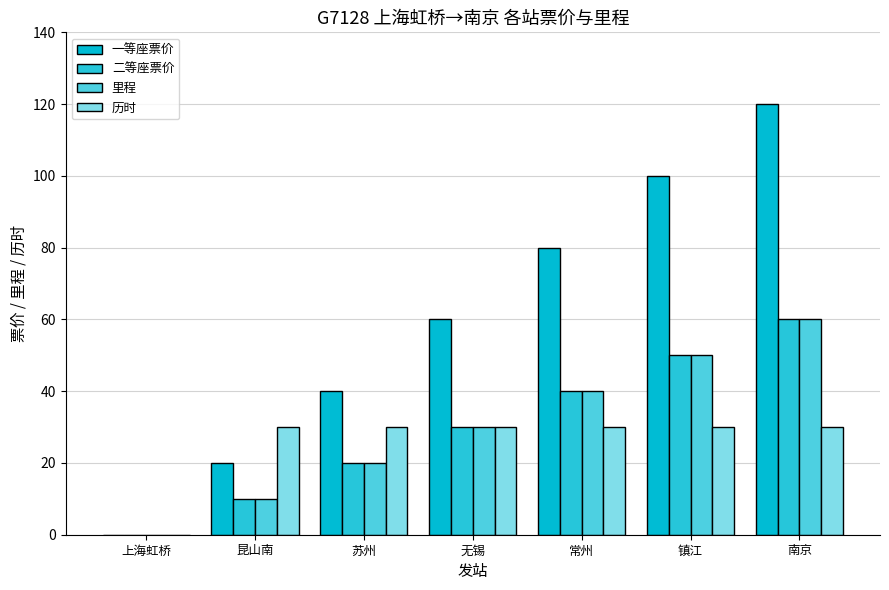

The value of 历时 at 常州 is 8. True or false?

False